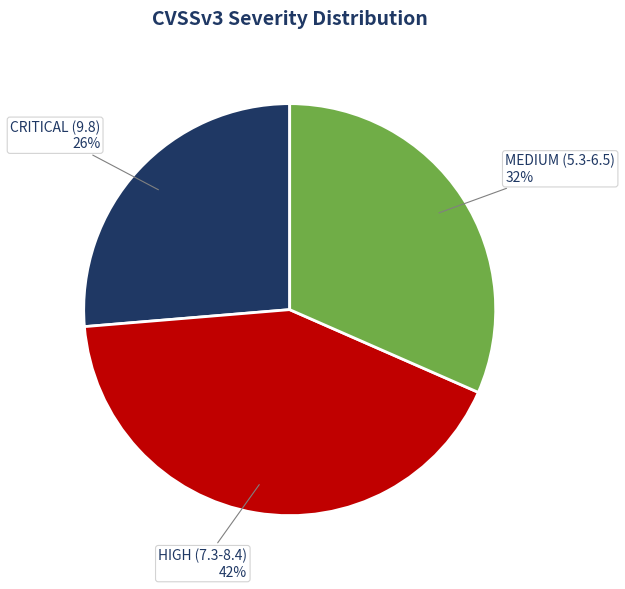

Count the number of slices in the pie.

3